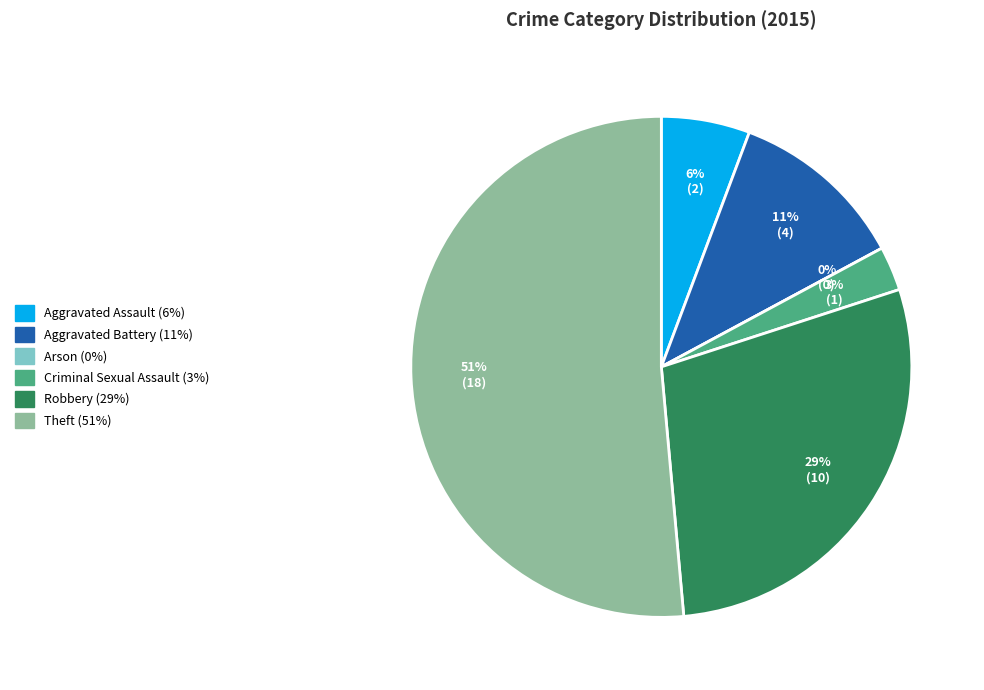

Do Theft and Criminal Sexual Assault together represent more than half of the pie?

Yes